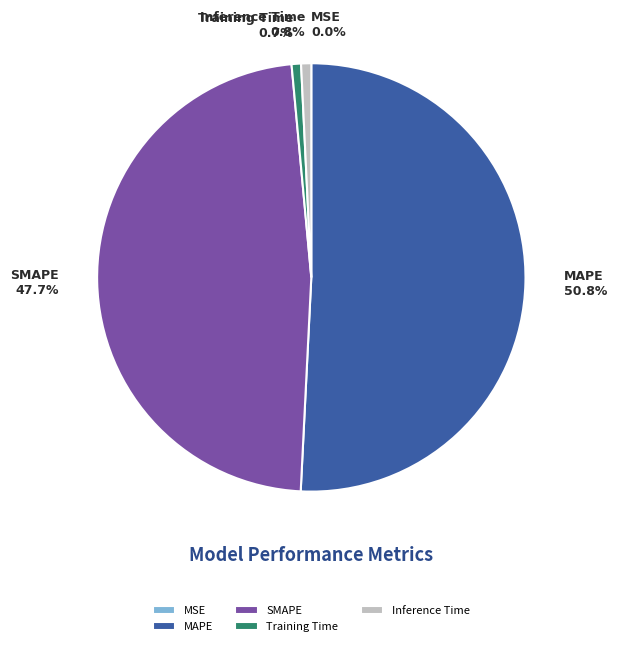

Does MAPE represent more than half of the total?

Yes